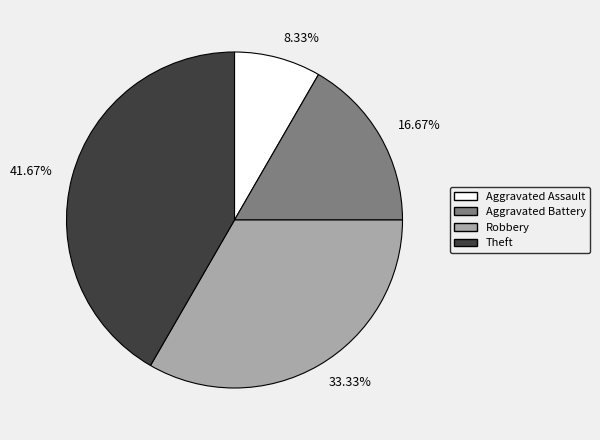

Rank the categories by value from highest to lowest.

41.67%, 33.33%, 16.67%, 8.33%